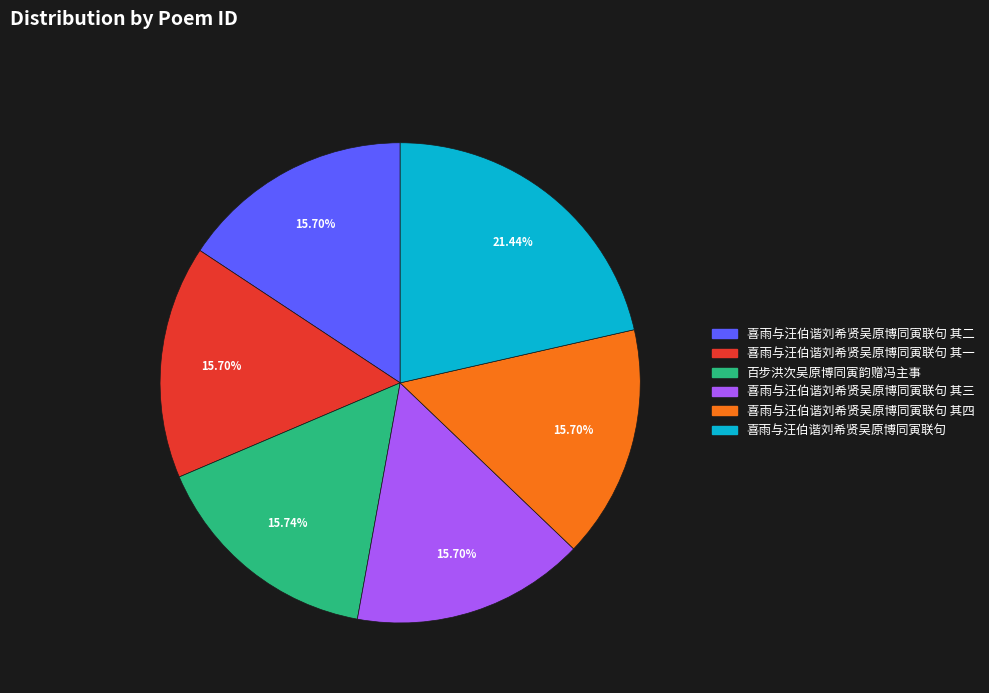

How many segments does this pie chart have?

6